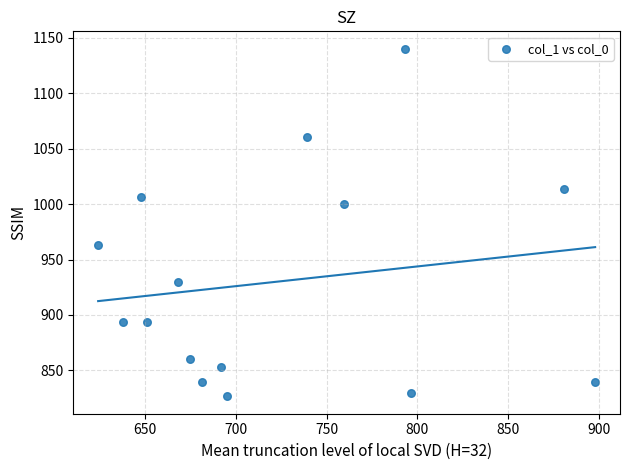

What is the range of Y values (max minus min)?

313.3